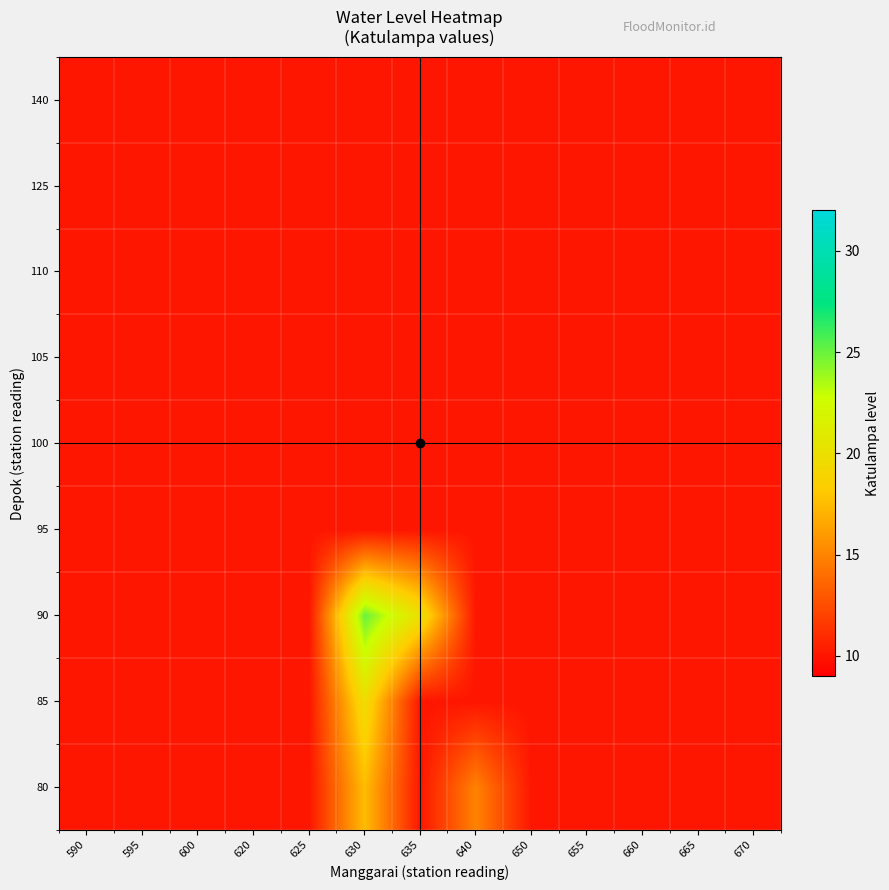

Reading left to right, what are all the values shown in this chart?

80: 590=10.0	595=10.0	600=10.0	620=10.0	625=10.0	630=17.5	635=10.0	640=14.9	650=10.0	655=10.0	660=10.0	665=10.0	670=10.0
85: 590=10.0	595=10.0	600=10.0	620=10.0	625=10.0	630=19.7	635=10.0	640=10.0	650=10.0	655=10.0	660=10.0	665=10.0	670=10.0
90: 590=10.0	595=10.0	600=10.0	620=10.0	625=10.0	630=25.0	635=20.0	640=10.0	650=10.0	655=10.0	660=10.0	665=10.0	670=10.0
95: 590=10.0	595=10.0	600=10.0	620=10.0	625=10.0	630=10.0	635=10.0	640=10.0	650=10.0	655=10.0	660=10.0	665=10.0	670=10.0
100: 590=10.0	595=10.0	600=10.0	620=10.0	625=10.0	630=10.0	635=10.0	640=10.0	650=10.0	655=10.0	660=10.0	665=10.0	670=10.0
105: 590=10.0	595=10.0	600=10.0	620=10.0	625=10.0	630=10.0	635=10.0	640=10.0	650=10.0	655=10.0	660=10.0	665=10.0	670=10.0
110: 590=10.0	595=10.0	600=10.0	620=10.0	625=10.0	630=10.0	635=10.0	640=10.0	650=10.0	655=10.0	660=10.0	665=10.0	670=10.0
125: 590=10.0	595=10.0	600=10.0	620=10.0	625=10.0	630=10.0	635=10.0	640=10.0	650=10.0	655=10.0	660=10.0	665=10.0	670=10.0
140: 590=10.0	595=10.0	600=10.0	620=10.0	625=10.0	630=10.0	635=10.0	640=10.0	650=10.0	655=10.0	660=10.0	665=10.0	670=10.0